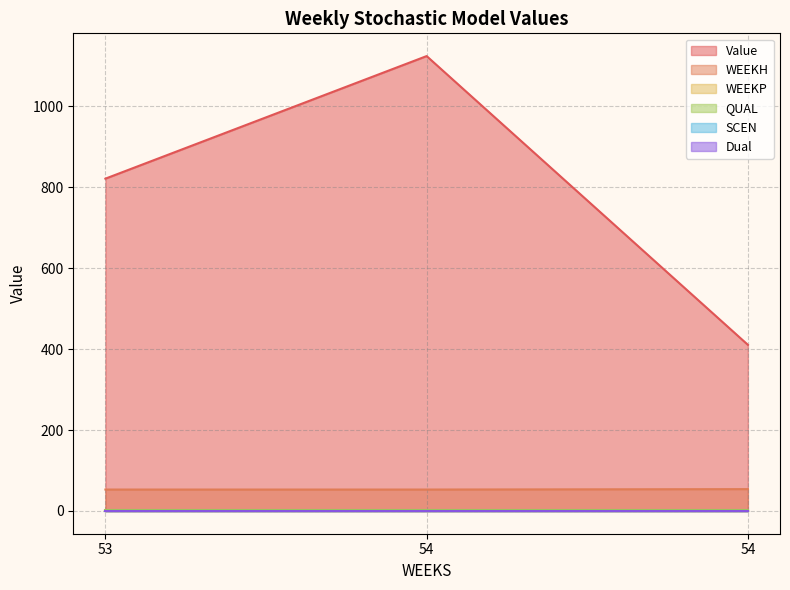

The value of QUAL at 54 is 2.0. True or false?

True